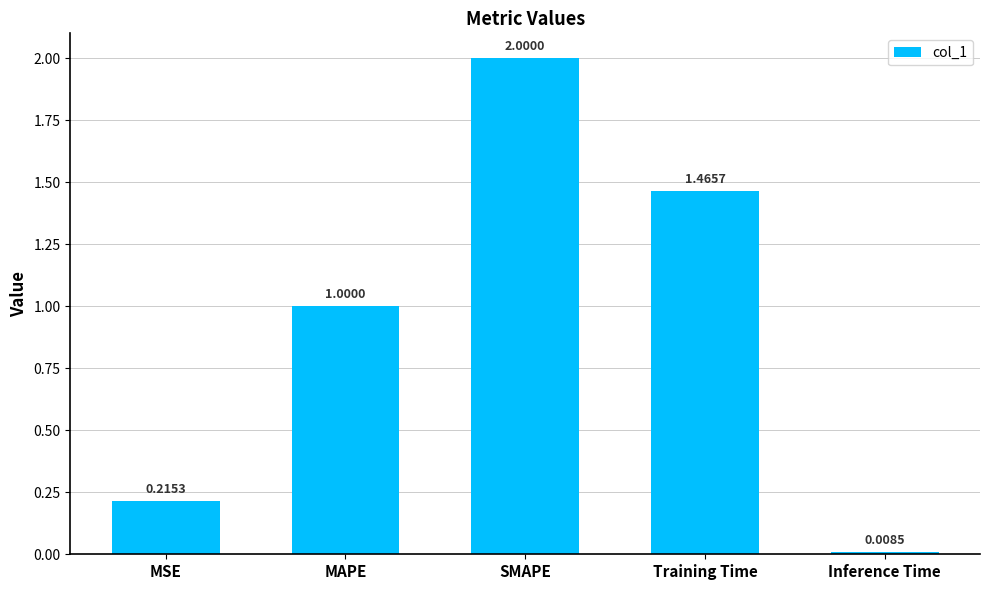

What is the maximum value shown in the chart?

2.0